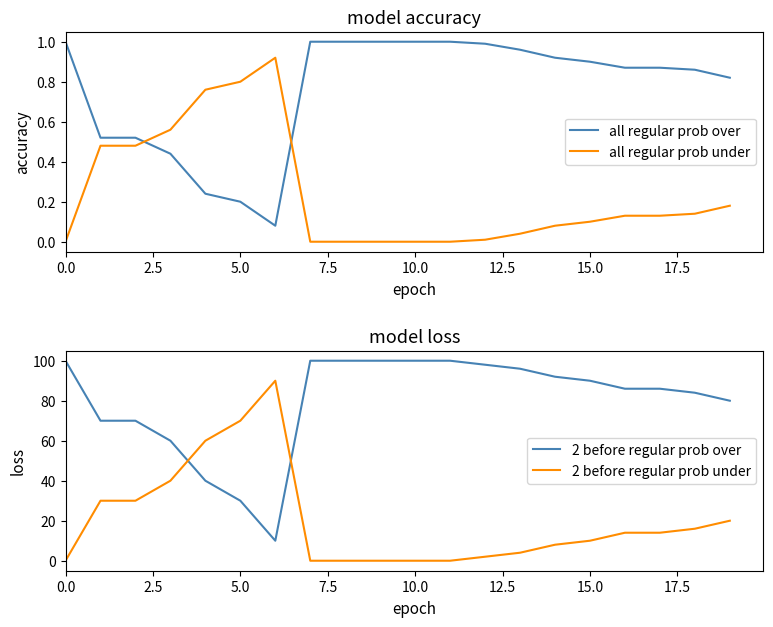

The all regular prob over series shows 0.6 at 0.0. True or false?

False